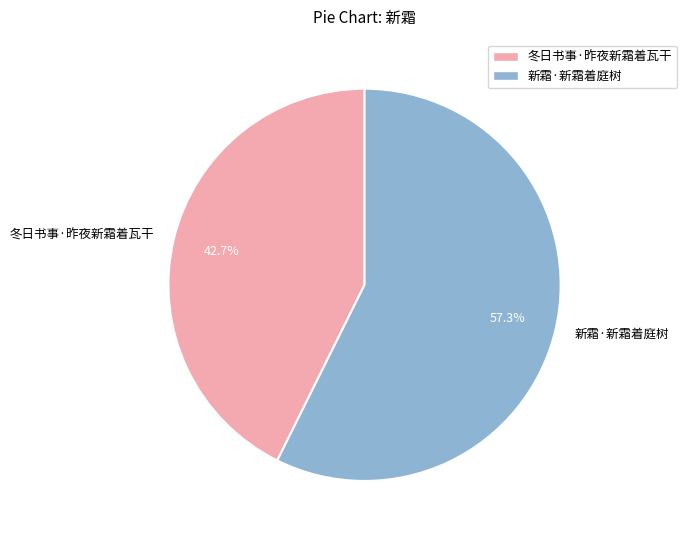

Which slice is the smallest?

冬日书事·昨夜新霜着瓦干